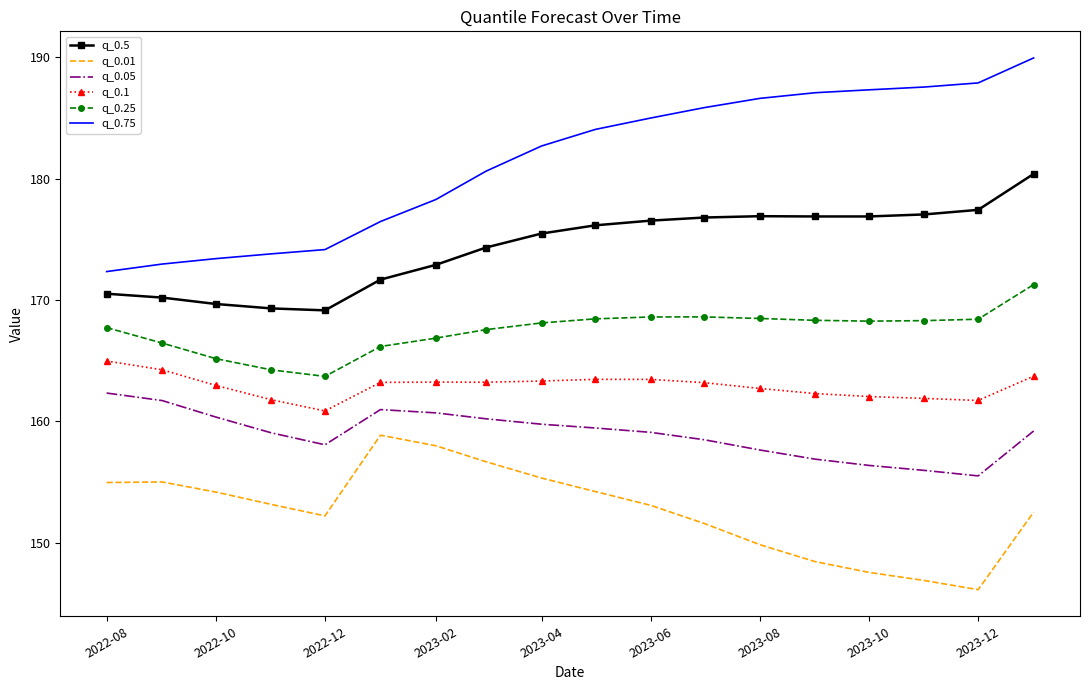

Which series has the widest spread of values?

q_0.75